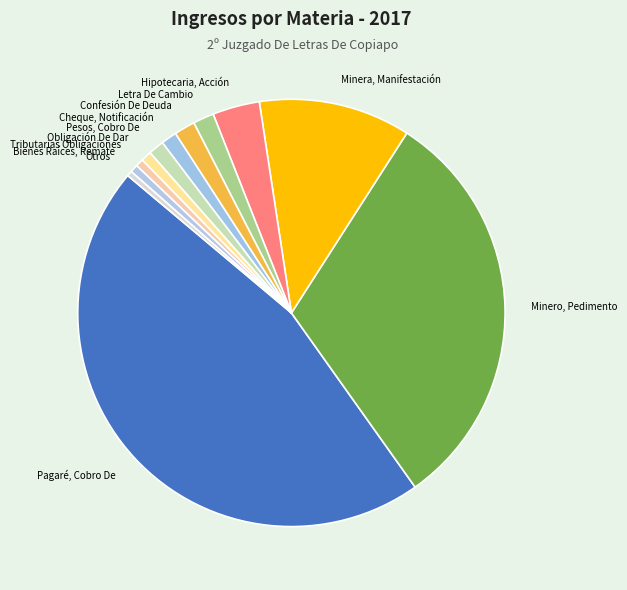

Which slice is the largest?

Pagaré, Cobro De